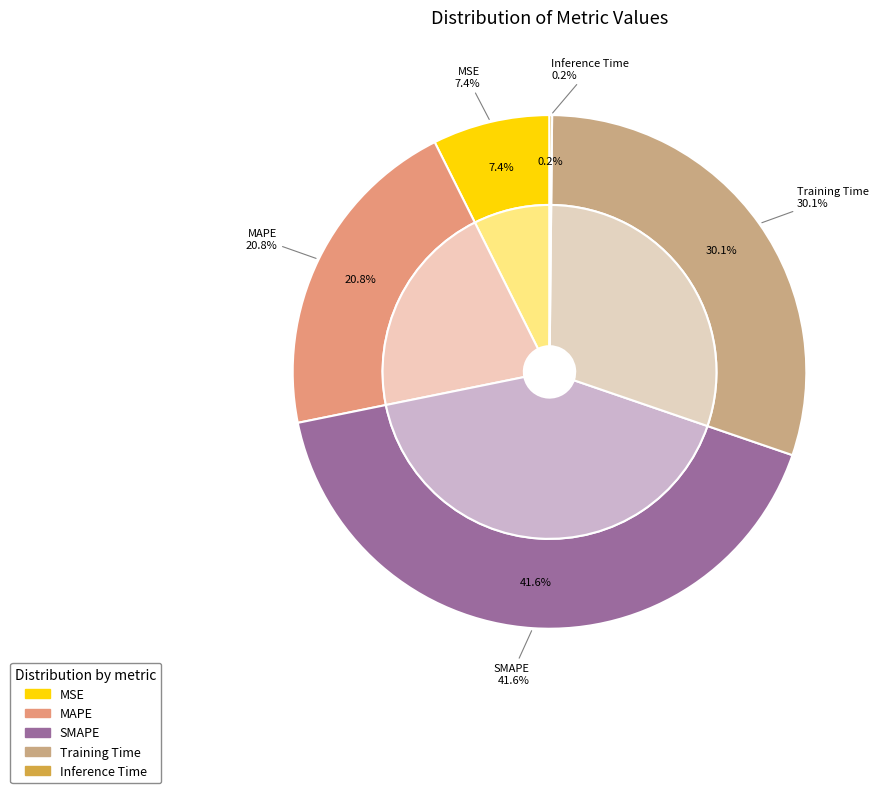

Between MSE and SMAPE, which is larger?

SMAPE